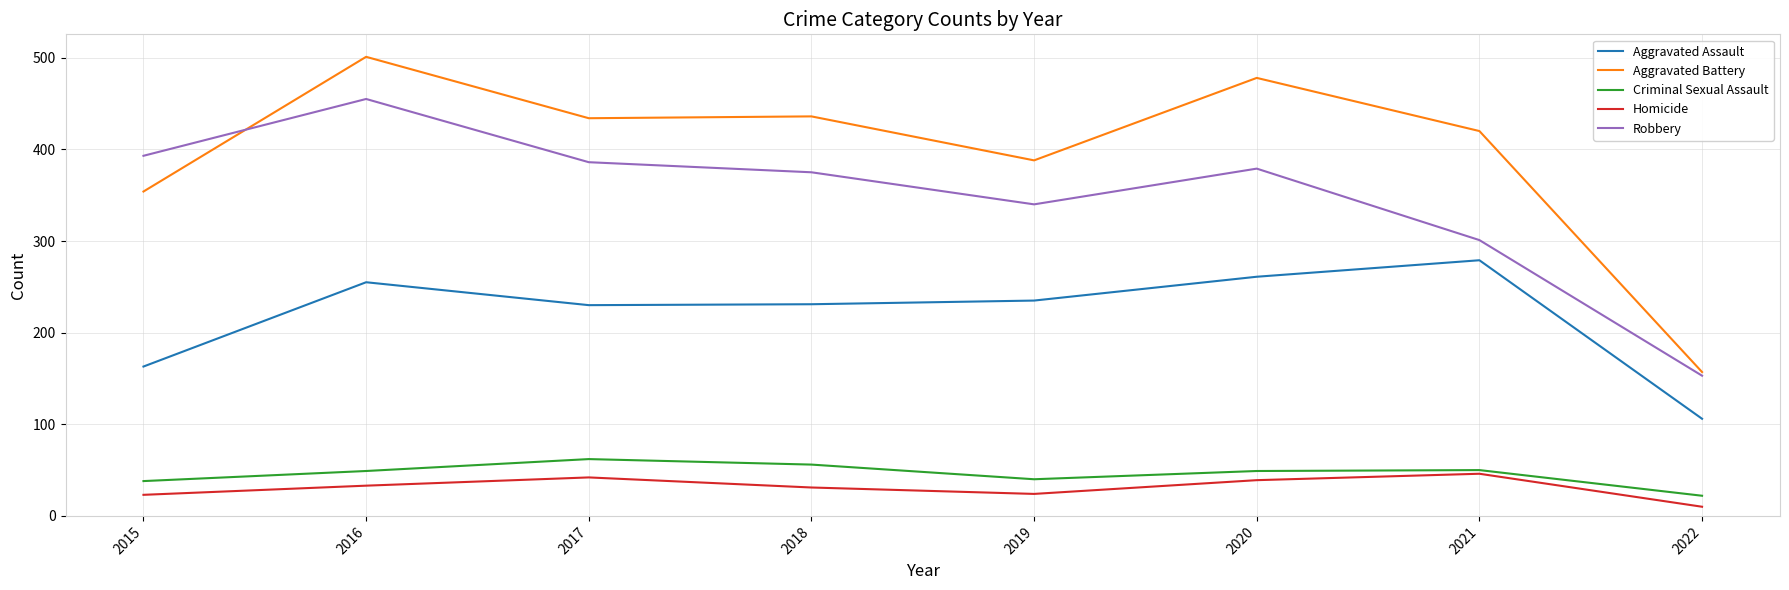

True or false: Aggravated Assault and Homicide cross at least once.

False